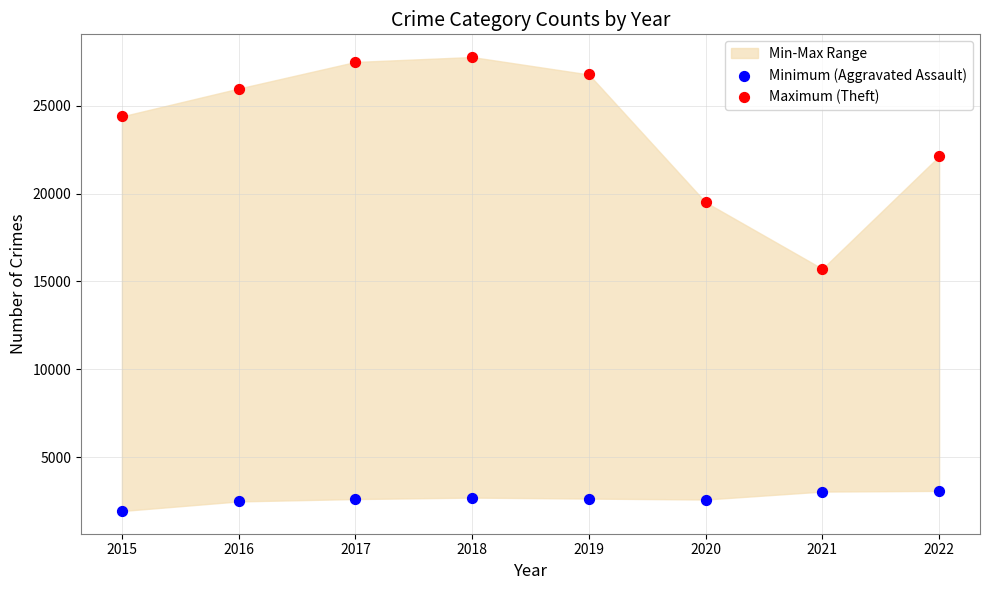

Which series reaches the minimum Y coordinate?

Minimum (Aggravated Assault)